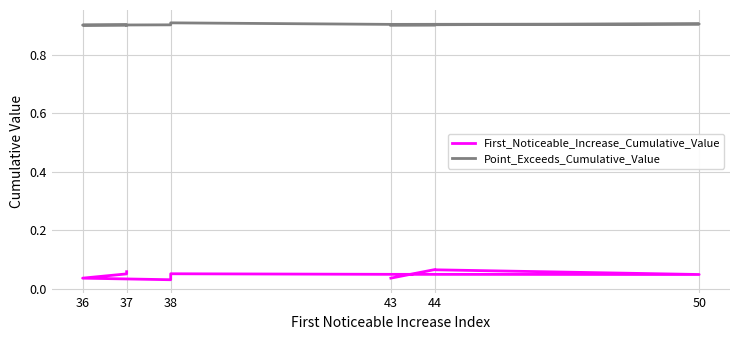

The Point_Exceeds_Cumulative_Value series shows 0.9 at 44. True or false?

True